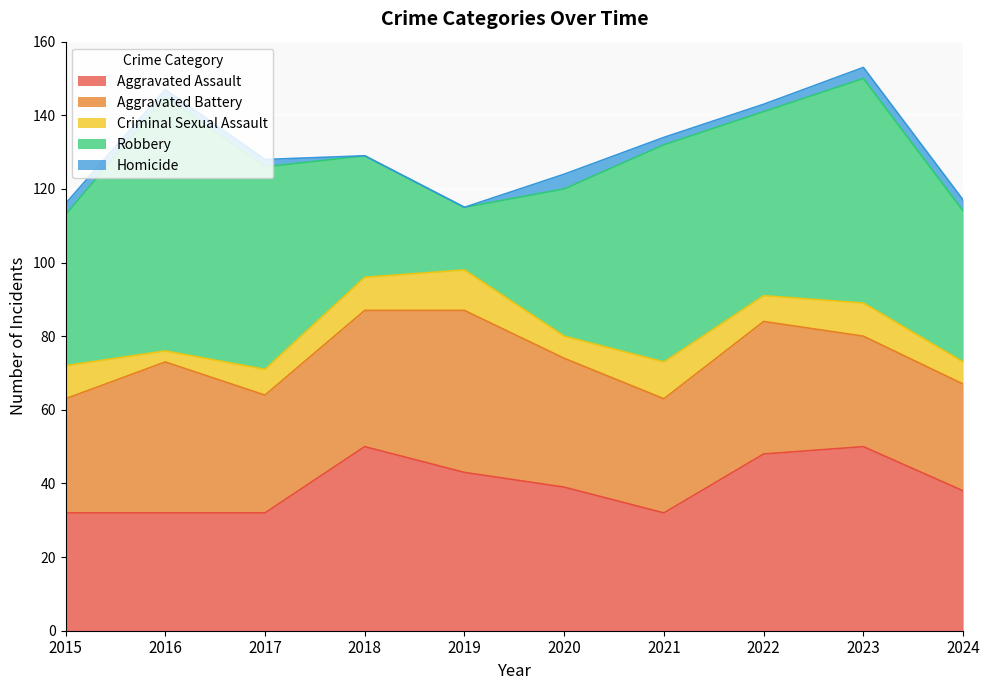

True or false: Criminal Sexual Assault and Robbery intersect in this chart.

False